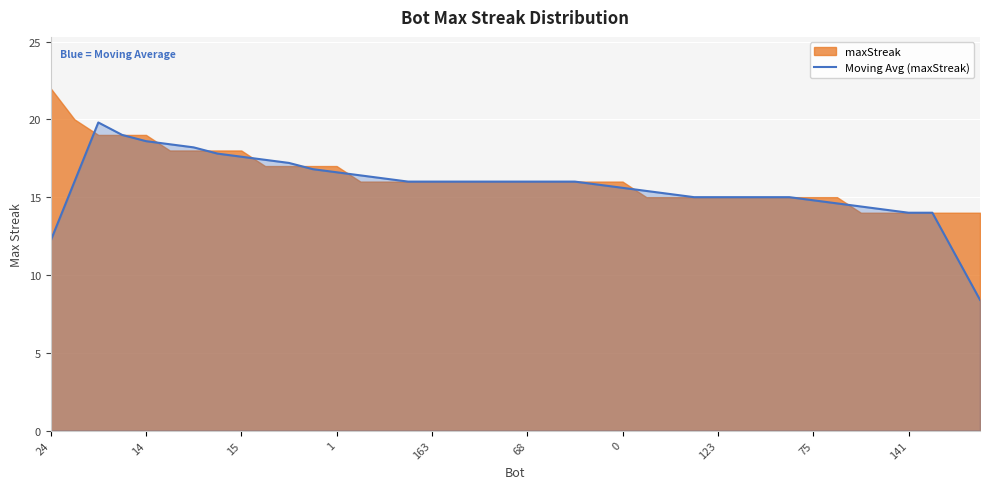

What is the highest value of the Moving Avg (maxStreak) series?

19.8